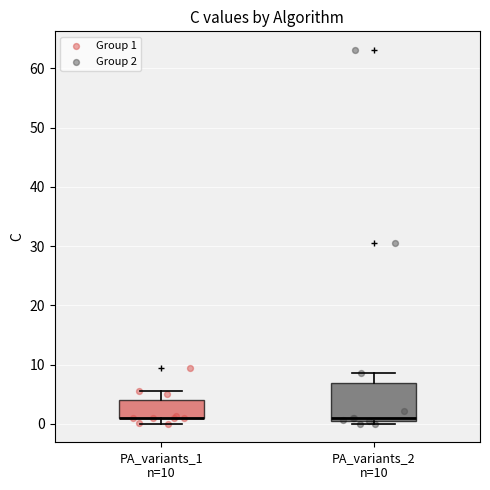

Reading left to right, transcribe this box plot: for each box, give where its median line is, the range the box spans, and where its two whiskers end, as read against the y-axis. The values are not printed on the chart, so give them approximately, as read against the axis.

PA_variants_1 n=10: median 1 (drawn on the box's lower edge), box 1 to 4, whiskers 0 to 6
PA_variants_2 n=10: median 1, box 0 to 7, whiskers 0 (just below the box's lower edge) to 9